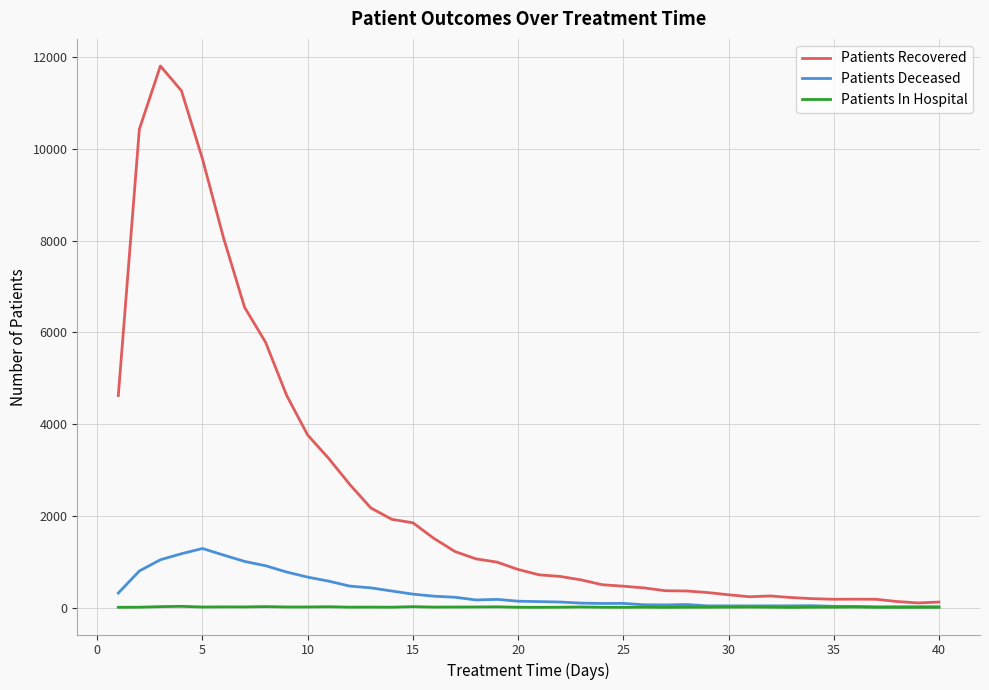

List the series in order of their peak value, highest first.

Patients Recovered, Patients Deceased, Patients In Hospital